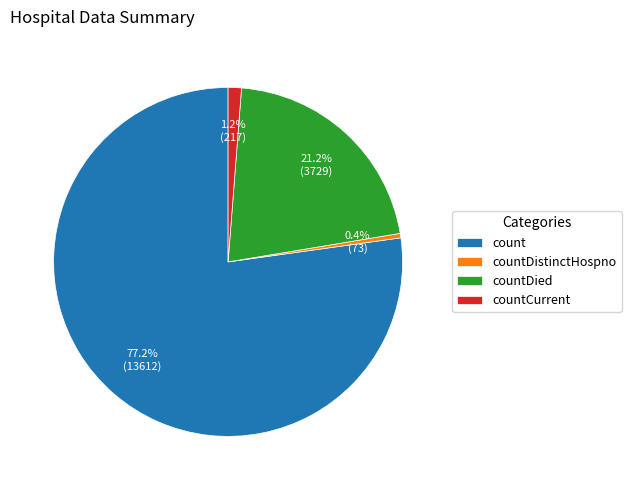

Rank the categories by value from highest to lowest.

count, countDied, countCurrent, countDistinctHospno